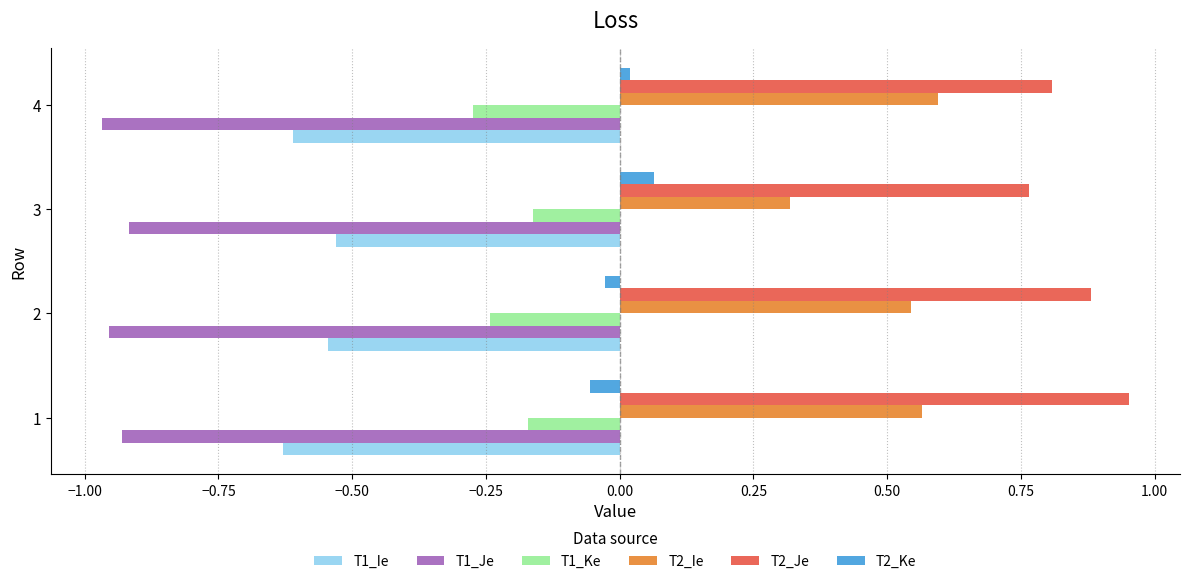

Is the value of T1_Ie at 1 greater than the value of T2_Je at 4?

No